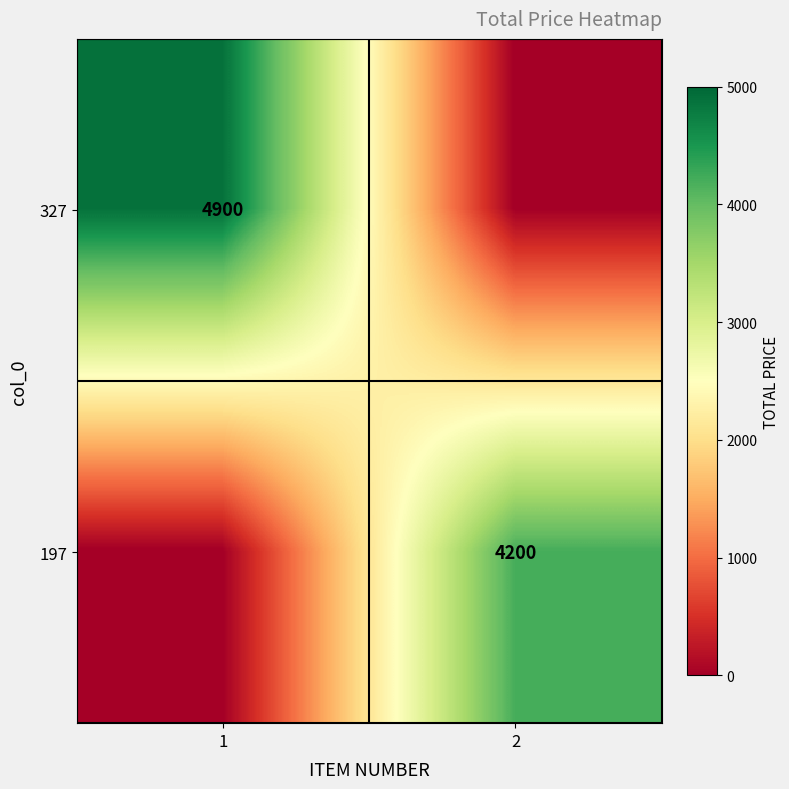

Is it true that 327 equals 7285 at 1?

False